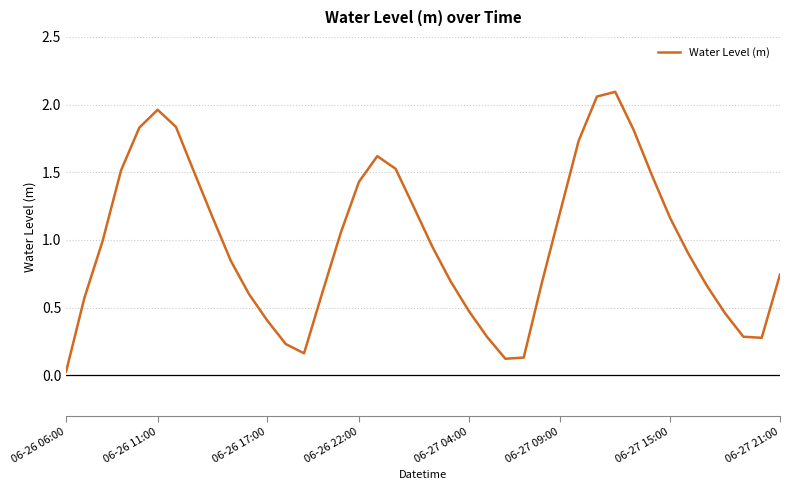

Is this an area chart (filled region under the line)?

No